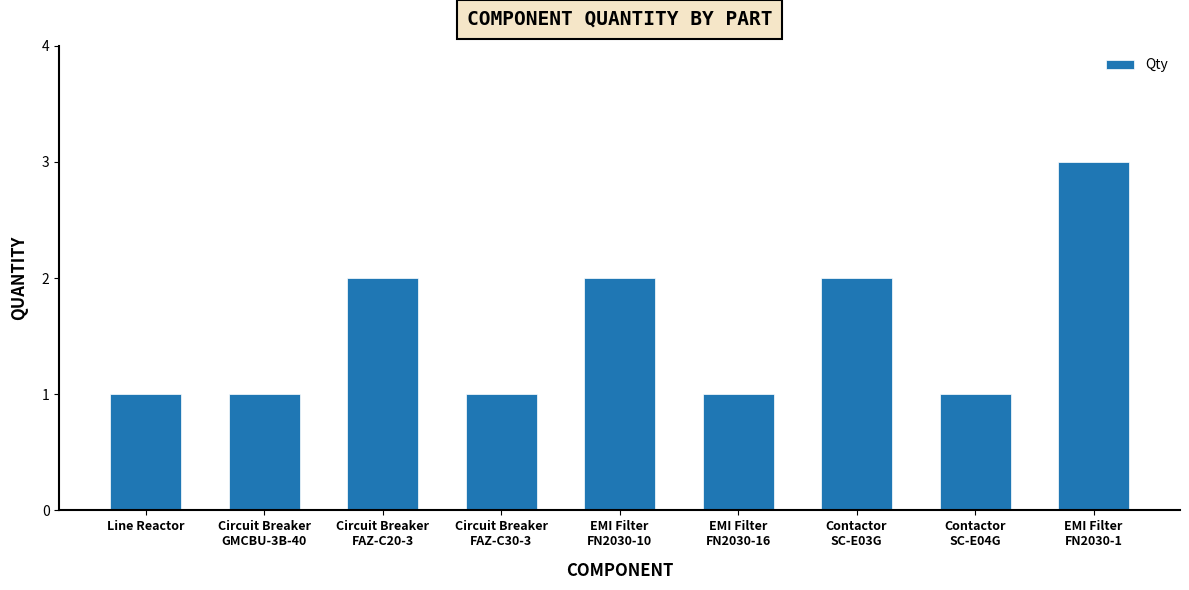

What is the greatest value displayed?

3